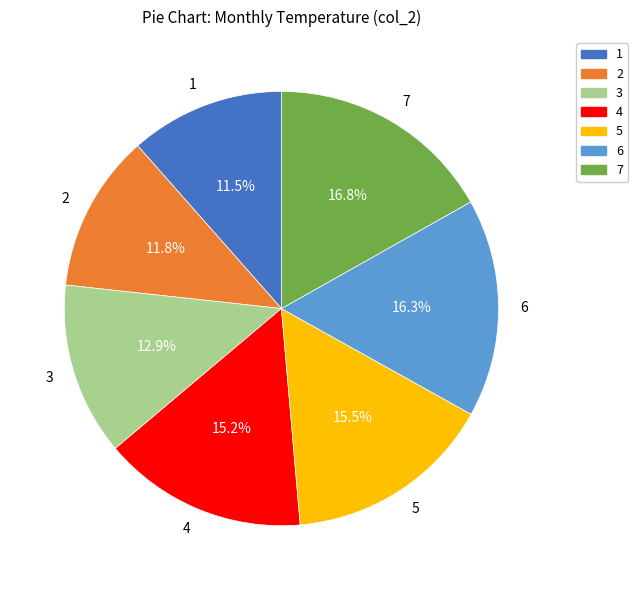

Approximately how many times larger is the value at 3 compared to 1?

1.1